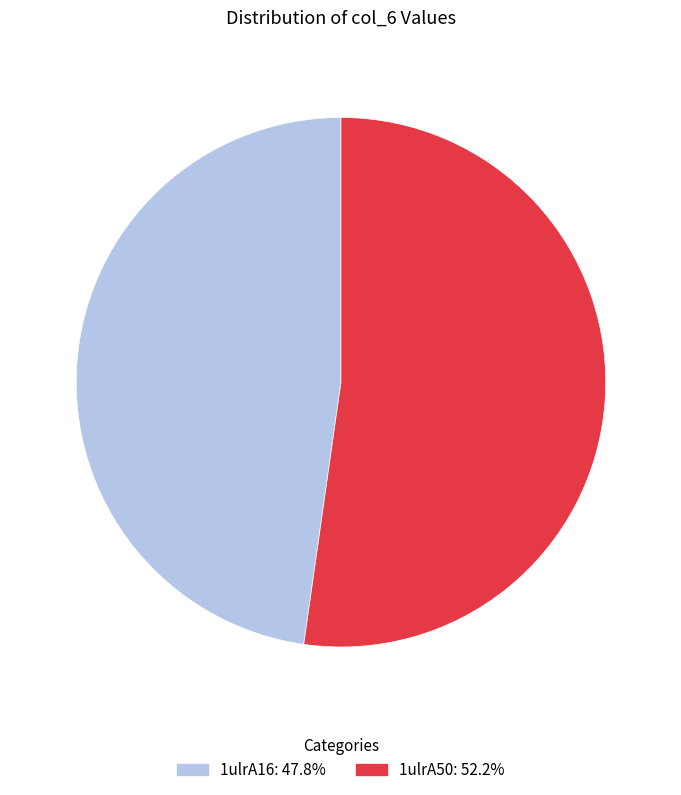

Does 1ulrA50 account for over 50% of the chart?

Yes